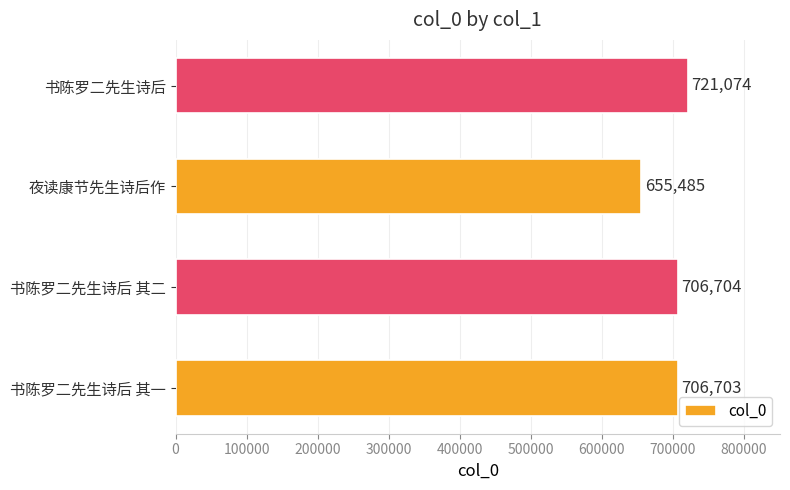

Reading bottom to top, what are all the values shown in this chart?

书陈罗二先生诗后 其一=706703	书陈罗二先生诗后 其二=706704	夜读康节先生诗后作=655485	书陈罗二先生诗后=721074